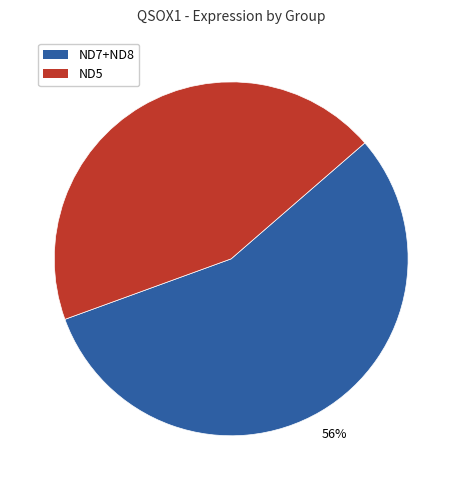

To the nearest percent, what is the average slice percentage?

50%